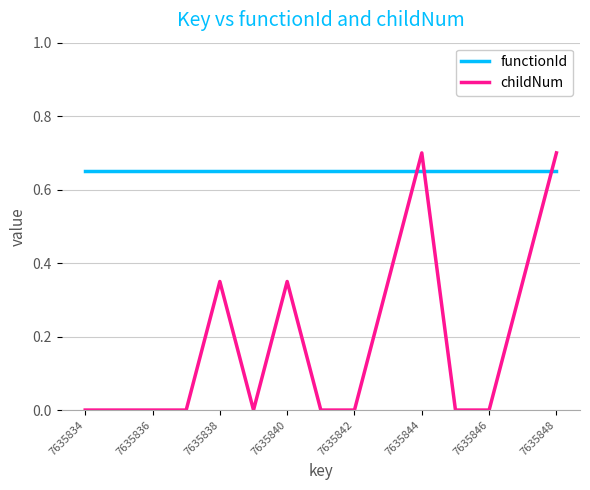

Which series has the largest total across all categories?

functionId